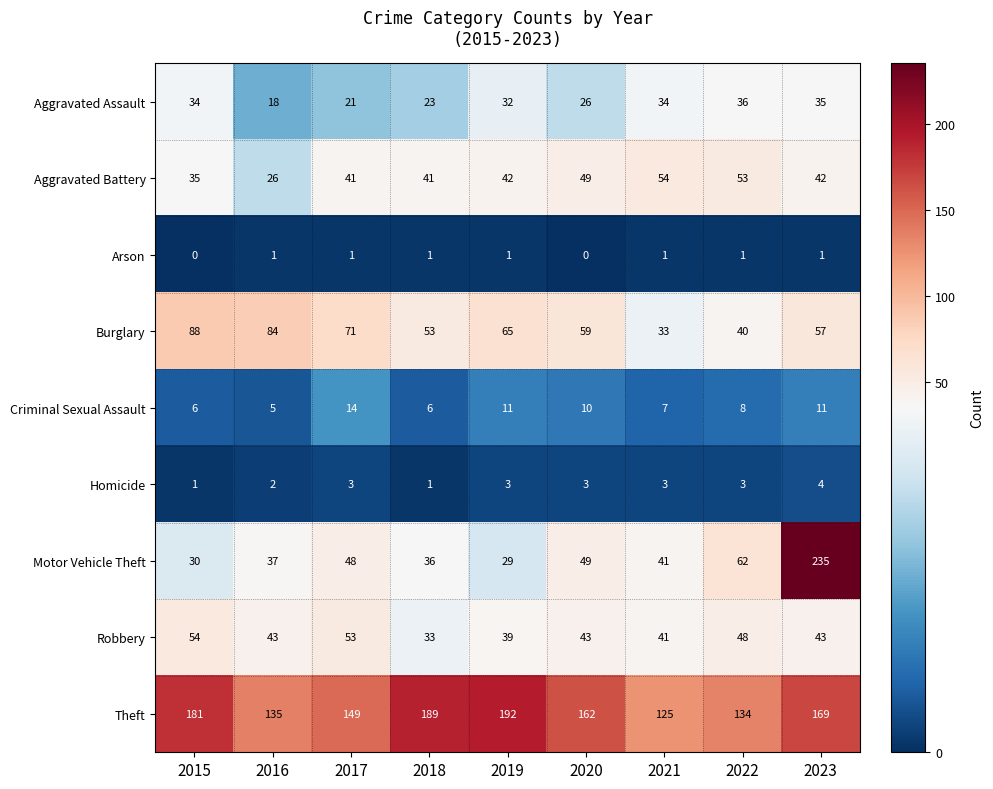

List the labels in order of Theft value, largest first.

2019, 2018, 2015, 2023, 2020, 2017, 2016, 2022, 2021